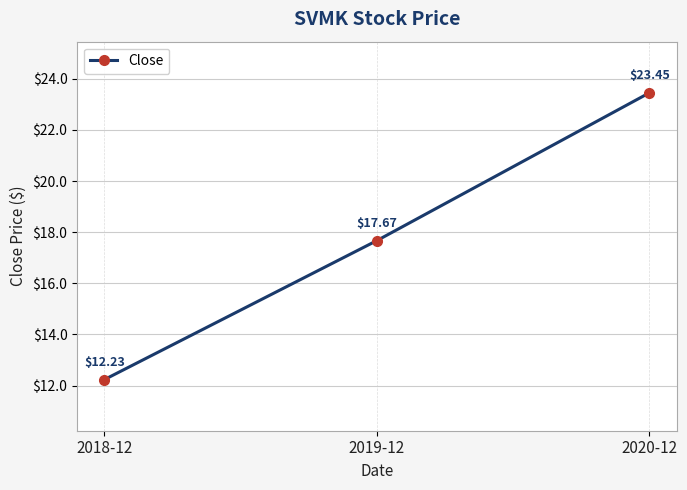

What is the value of the 1st point from the left?

12.2